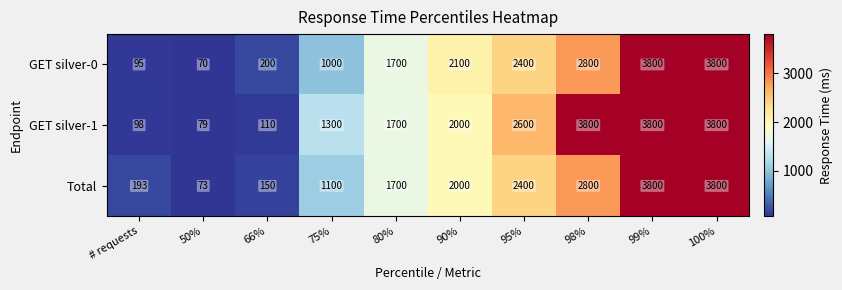

What is the total value across all series at 80%?

5100